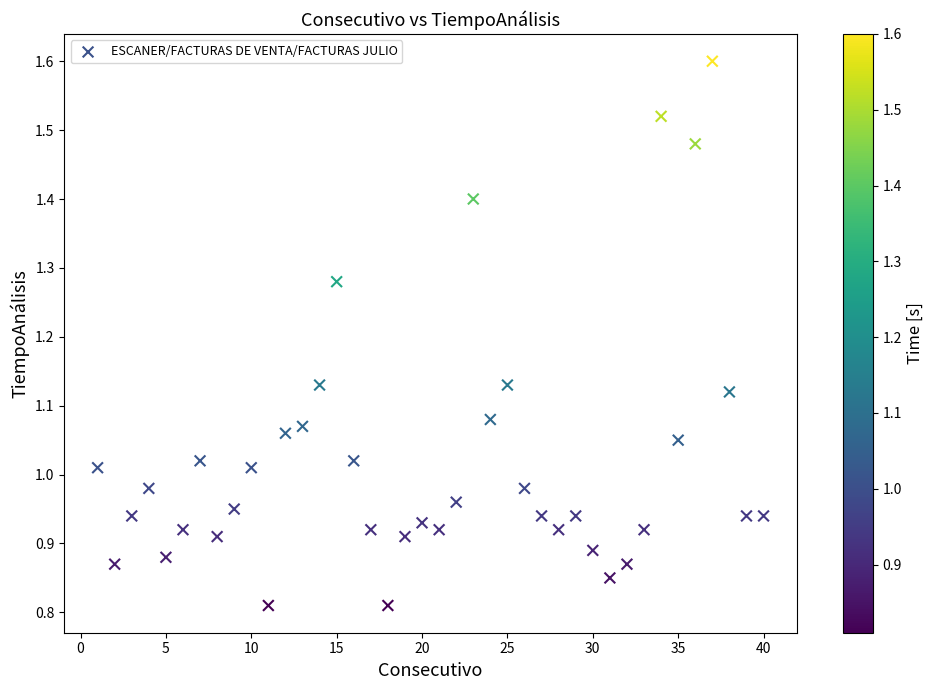

What is the range of X values (max minus min)?

39.0